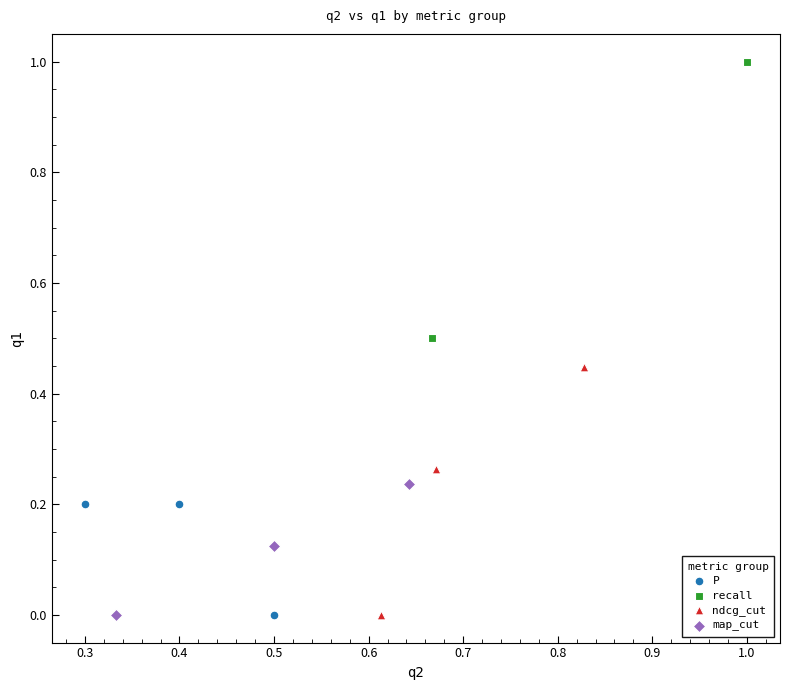

Which series has the largest Y range (max minus min)?

recall